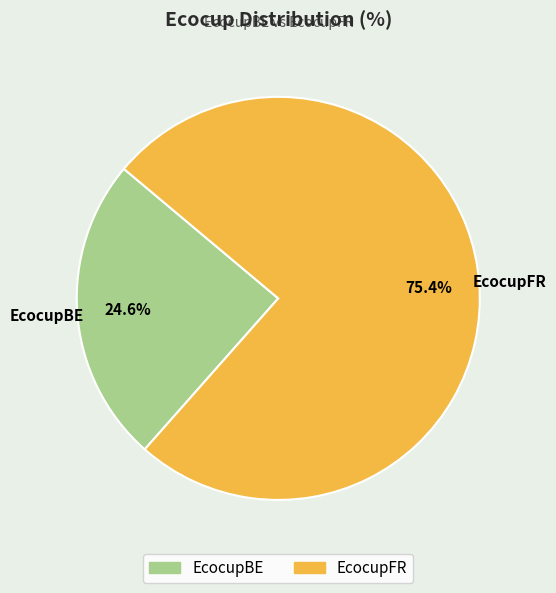

Does EcocupFR represent more than half of the total?

Yes